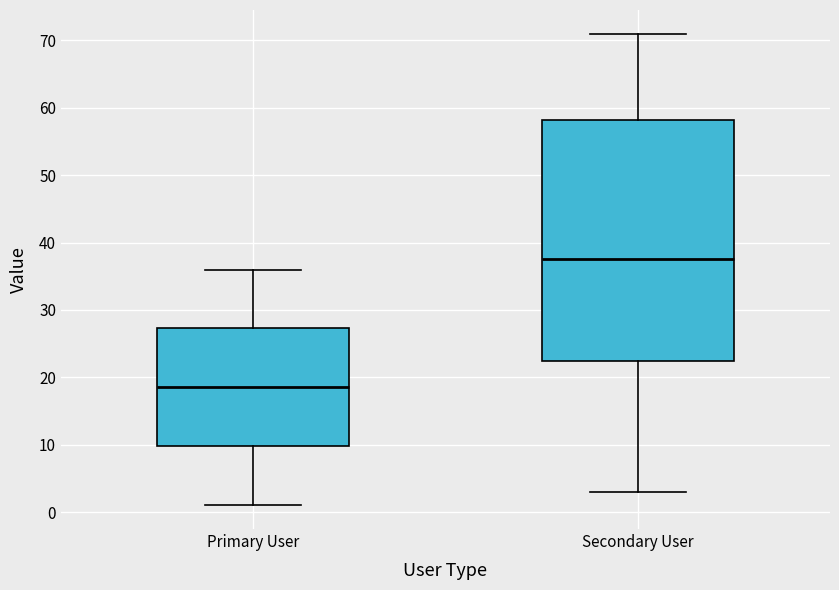

Where does the lower whisker of the box for Primary User end on the y-axis? The values are not printed on the chart, so give them approximately, as read against the axis.

1